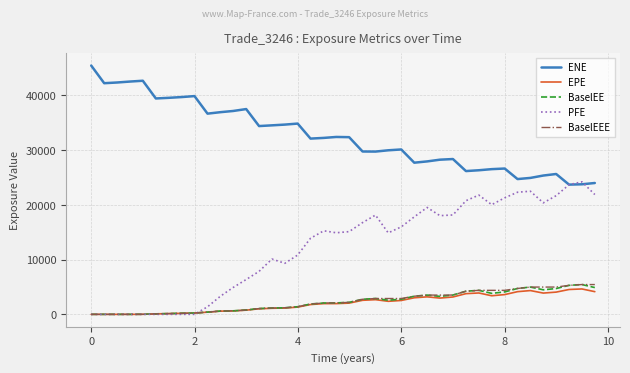

True or false: EPE and ENE cross at least once.

False